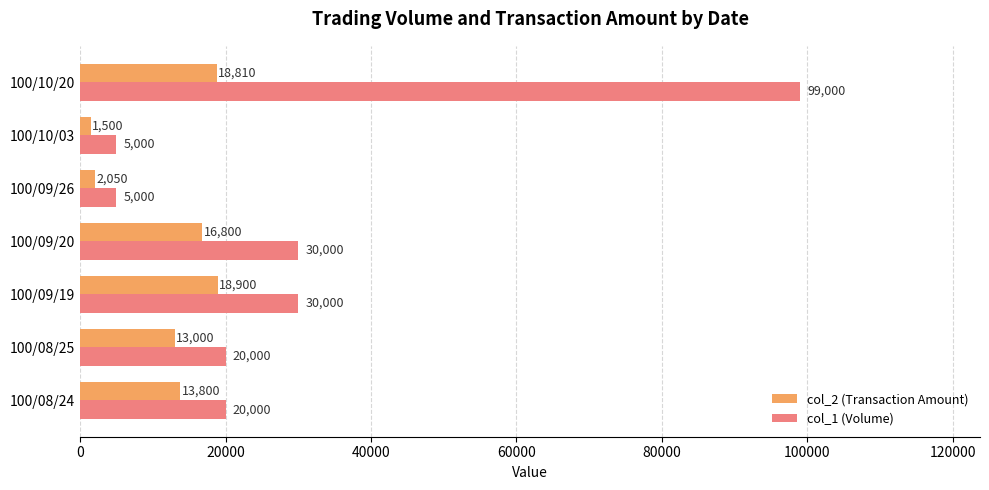

Which series has the widest spread of values?

col_1 (Volume)